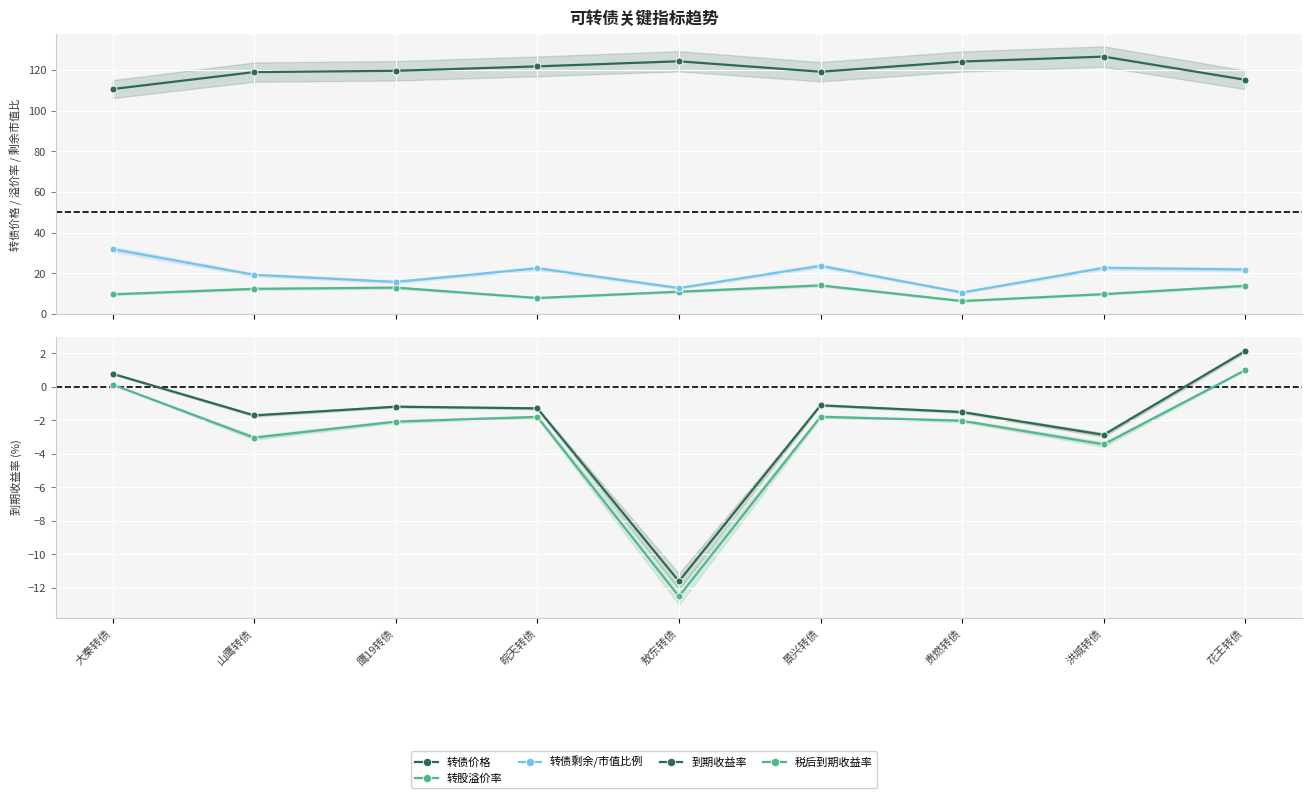

What is the difference between the highest and lowest values at 花王转债?

114.1